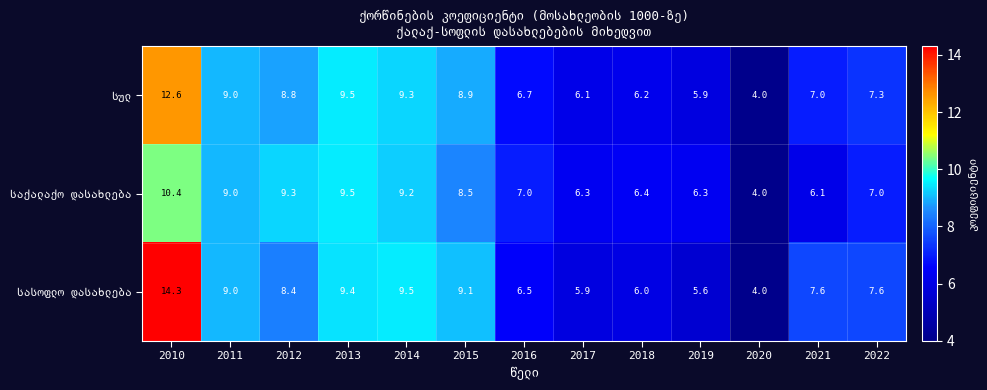

Which category has the lowest value across all series?

2020